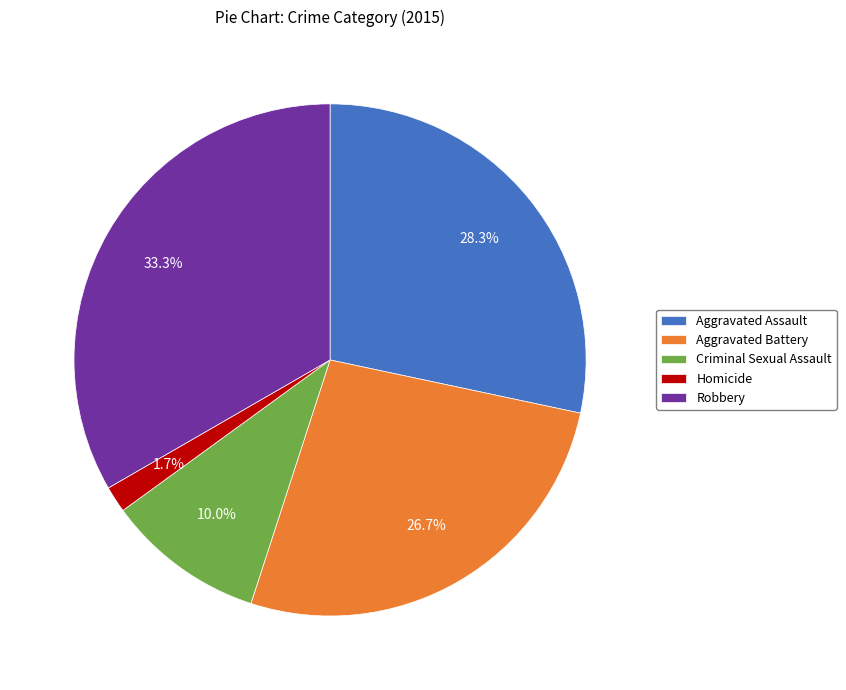

To the nearest percent, what portion does Aggravated Battery represent?

27%